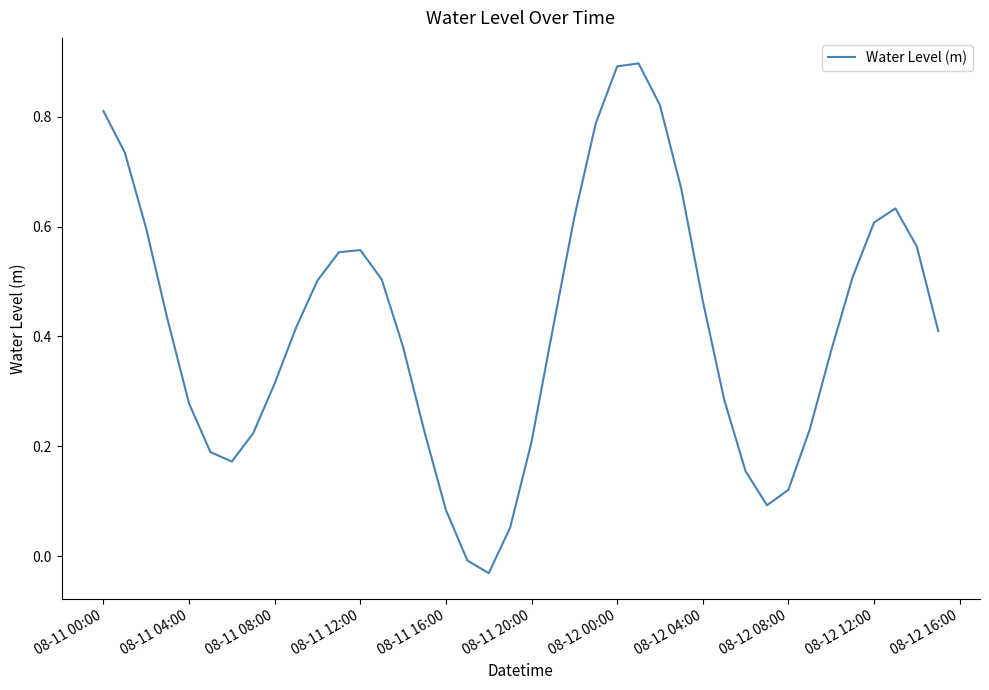

What is the maximum value shown in the chart?

0.9